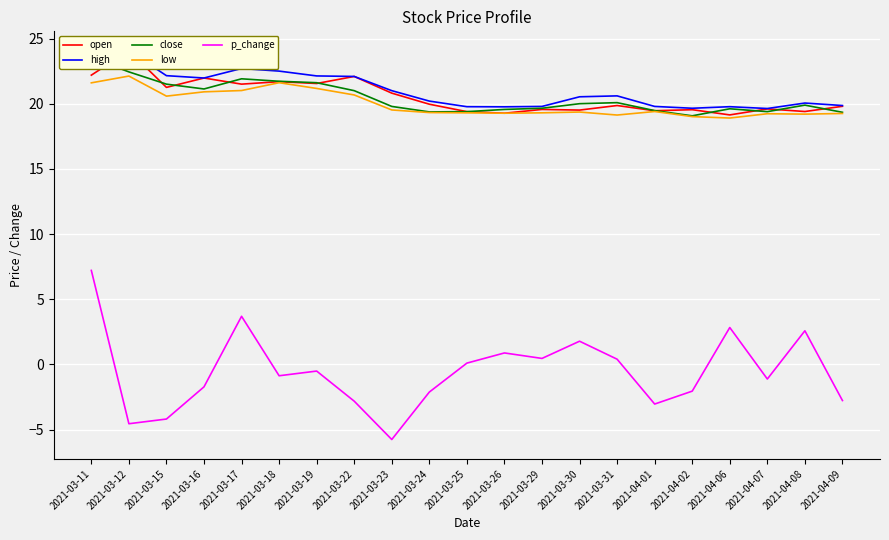

How many distinct data groups are displayed?

5